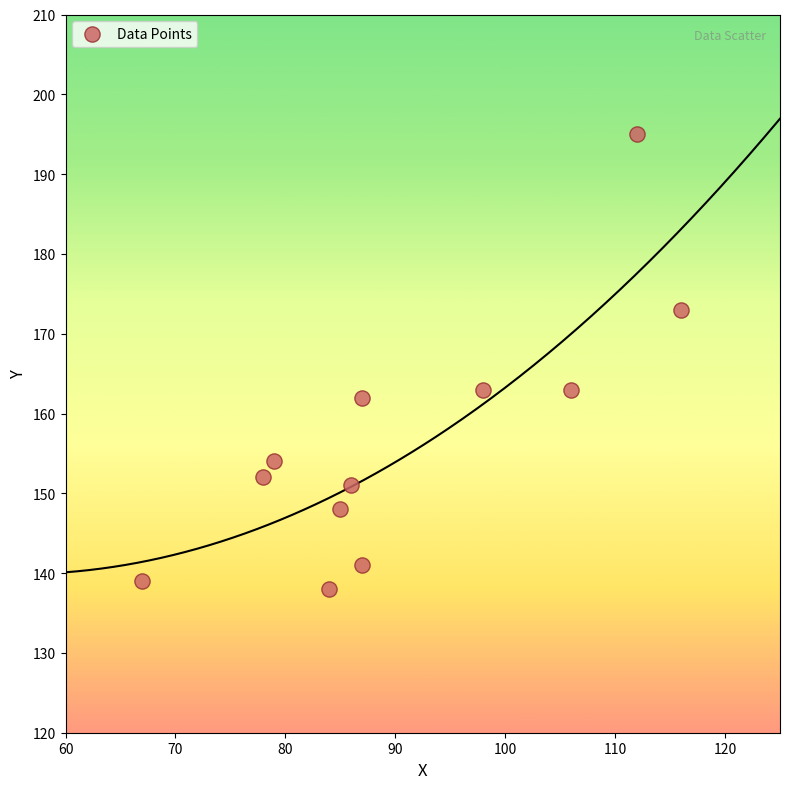

What is the range of Y values (max minus min)?

57